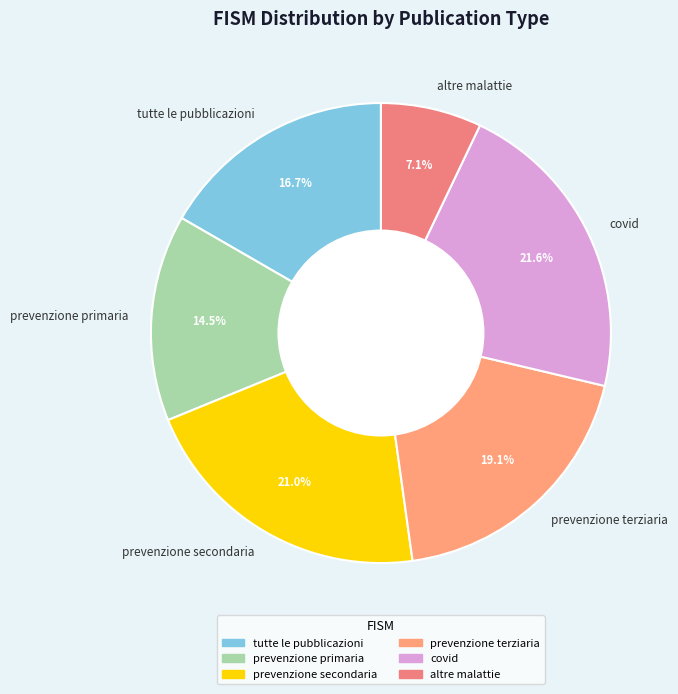

The prevenzione terziaria slice represents 10% of the pie. True or false?

False